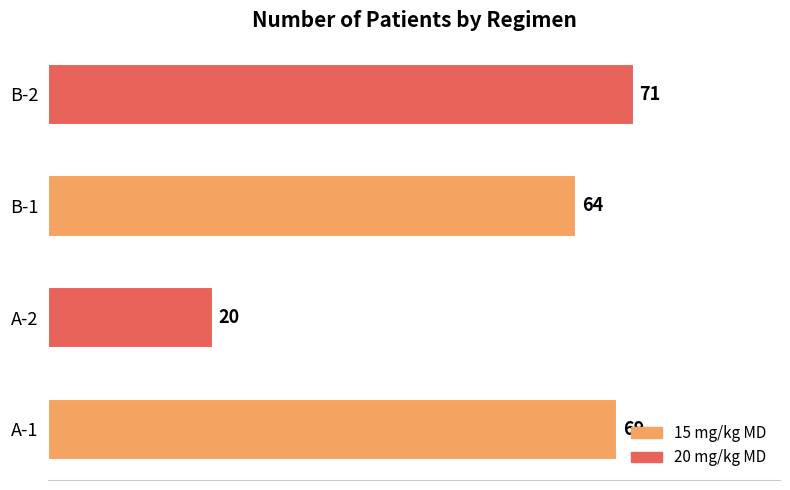

Is it true that the value at A-2 is 31?

False